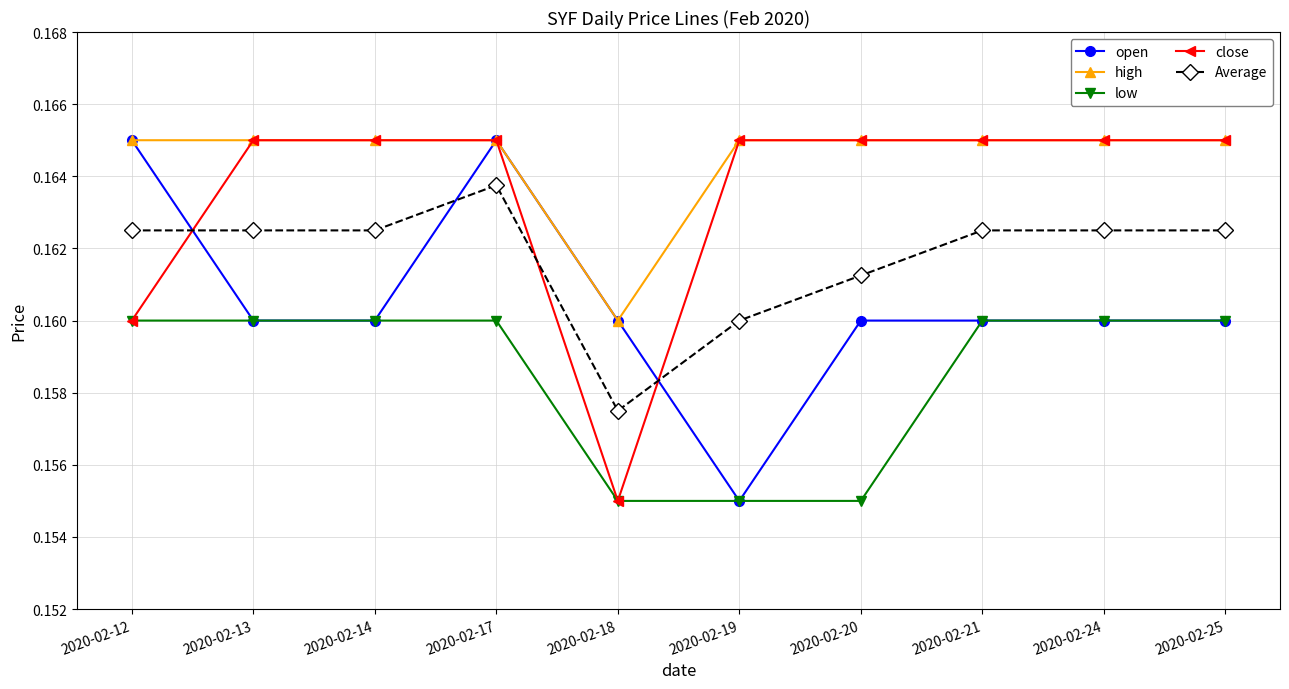

Count the open values in the range 0 to 1.

10